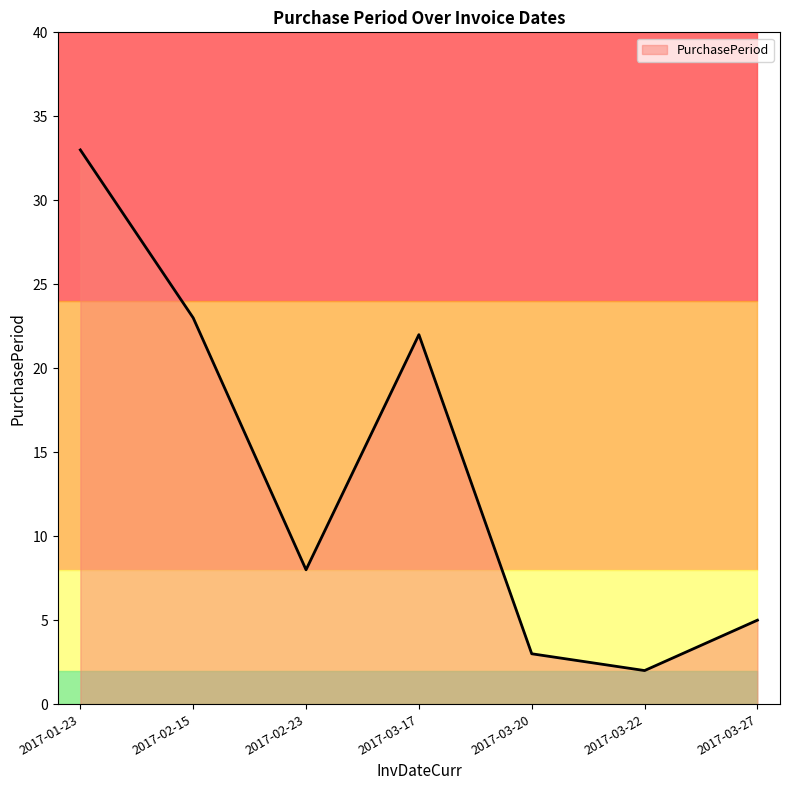

Does the chart have visible grid lines?

No